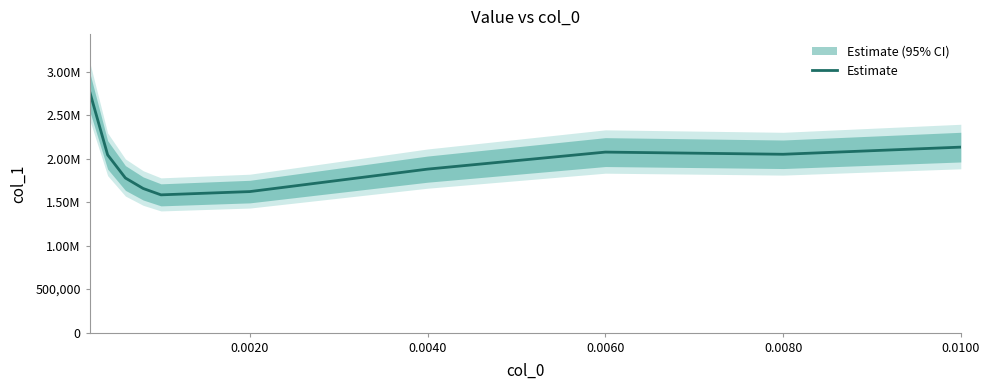

What is the difference between the second highest and second lowest values?

510989.0